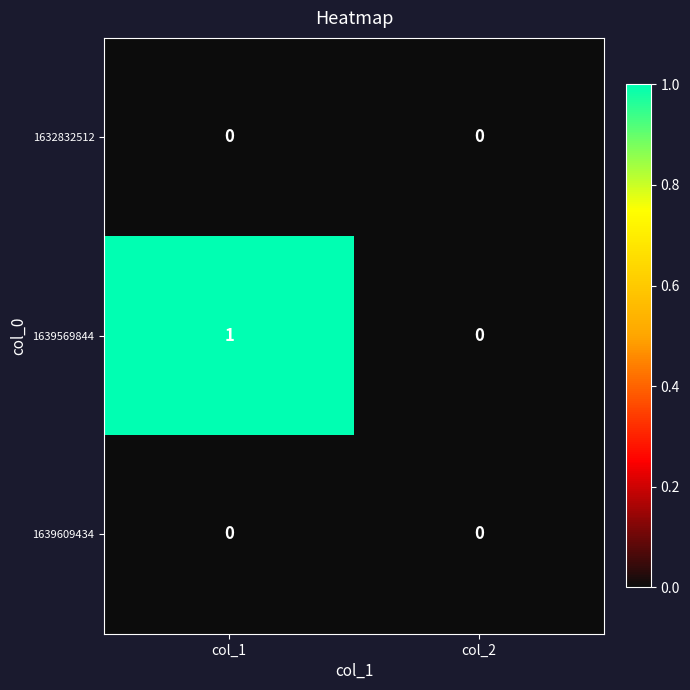

At which category does the chart reach its peak across all series?

col_1